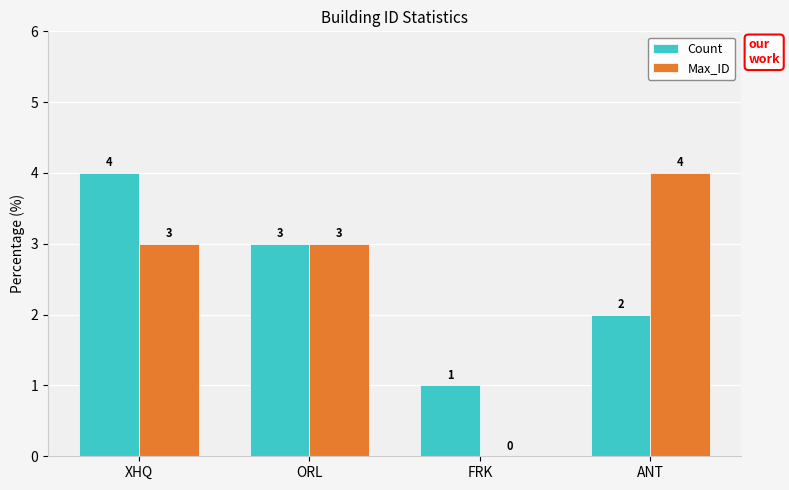

Is it true that Max_ID equals 4 at ANT?

True